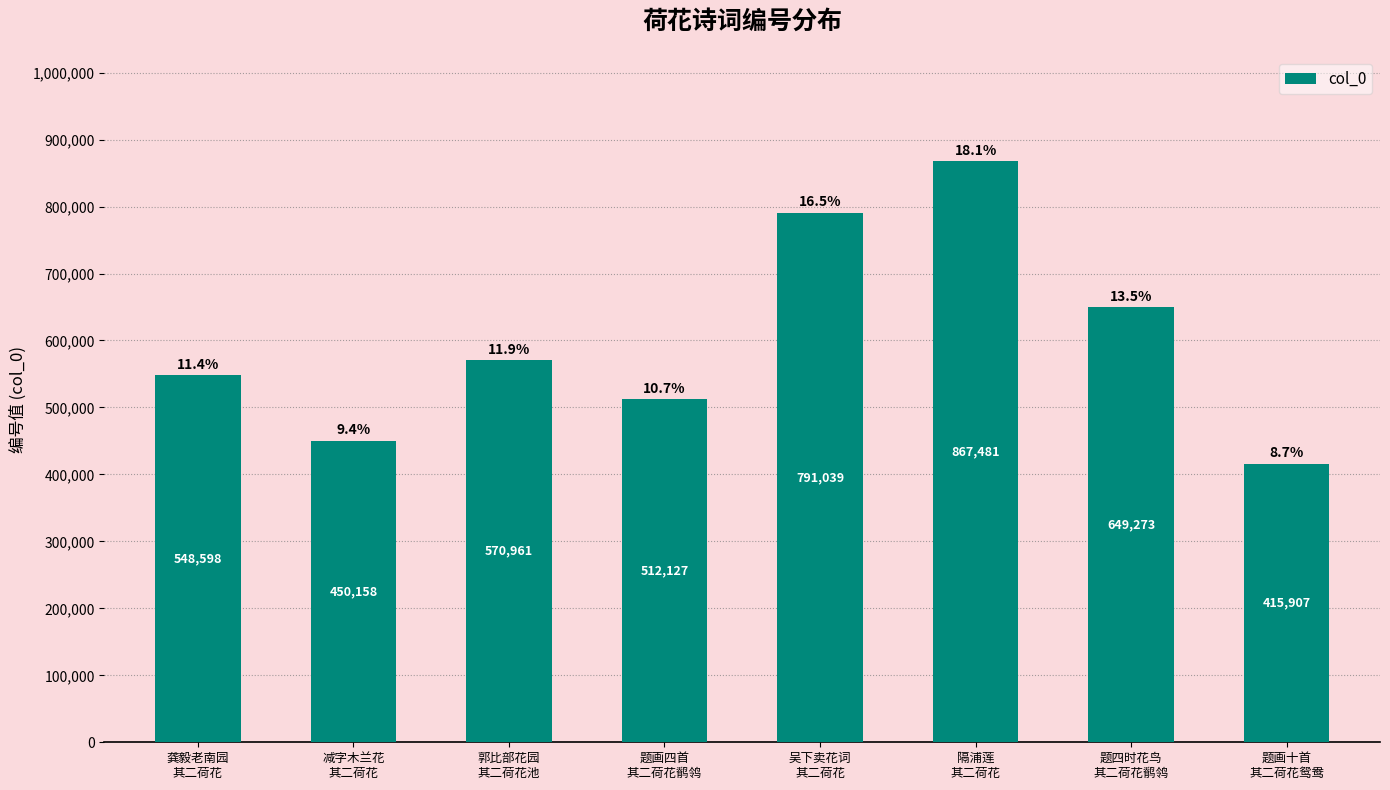

The value at 题画十首
其二荷花鸳鸯 is 415907. True or false?

True